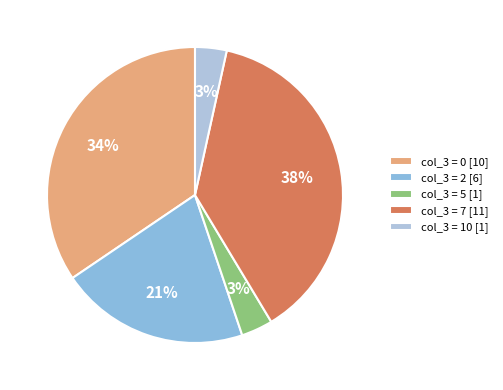

To the nearest percent, what is the average slice percentage?

20%